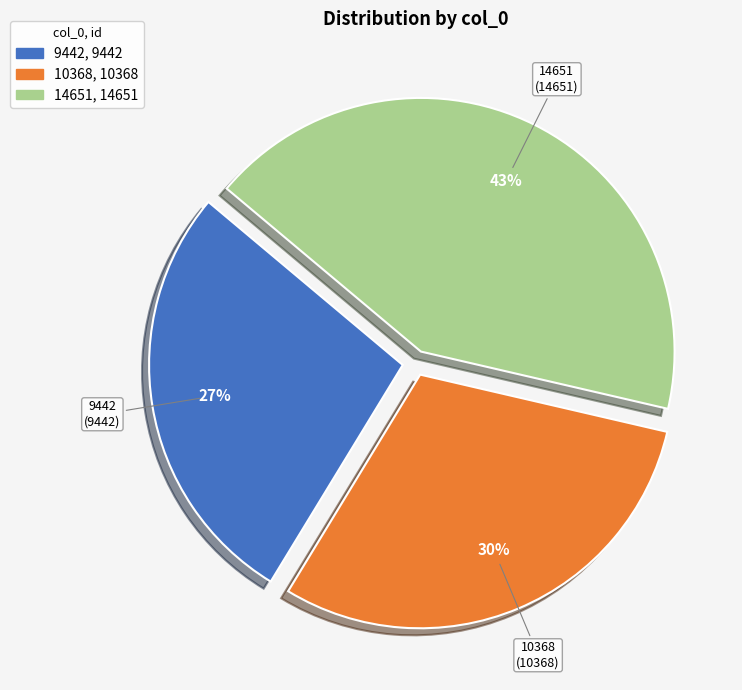

Does 14651 represent more than half of the total?

No